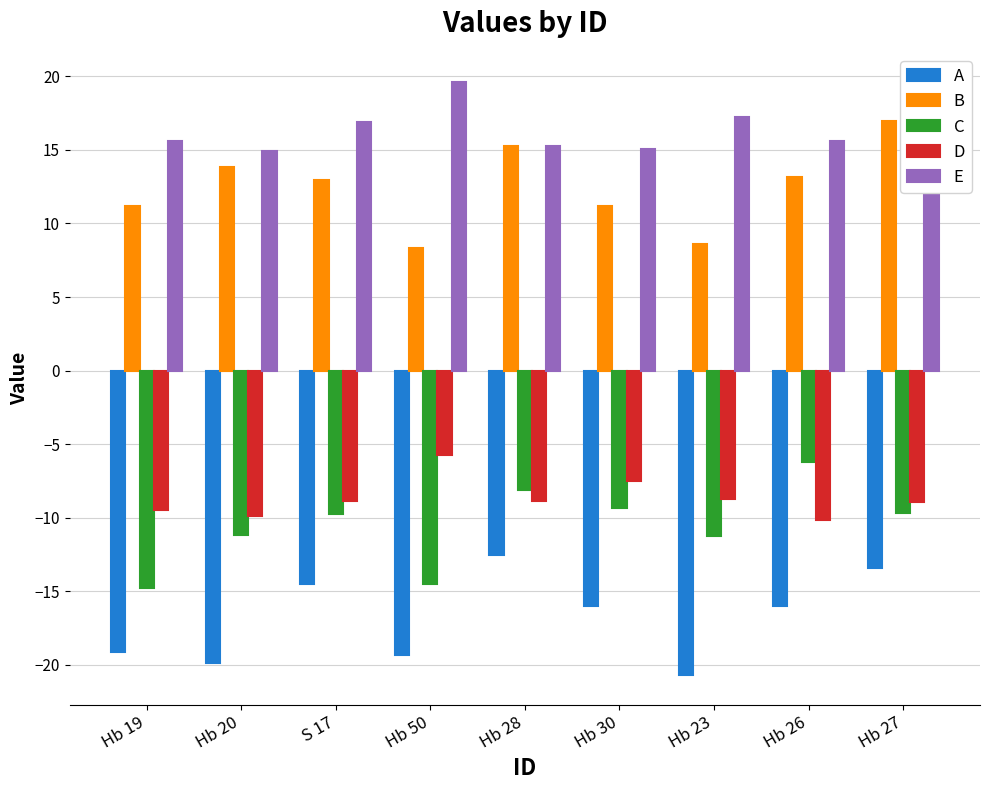

List the series in order of their peak value, lowest first.

A, C, D, B, E